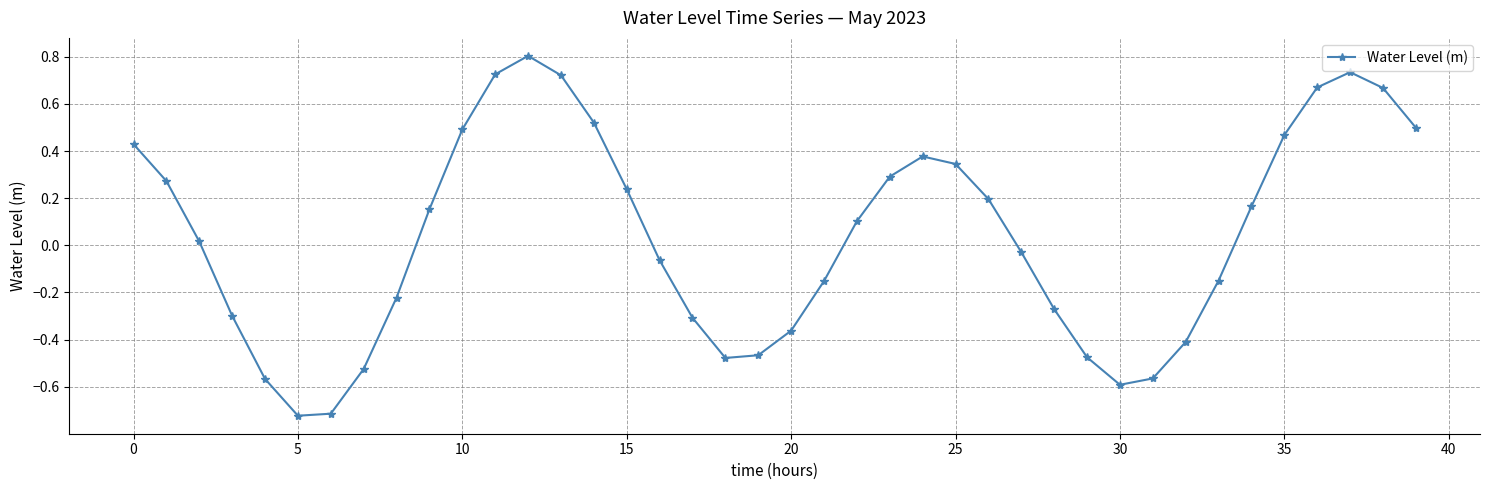

How many points are lower than both their immediate neighbors (excluding endpoints)?

3